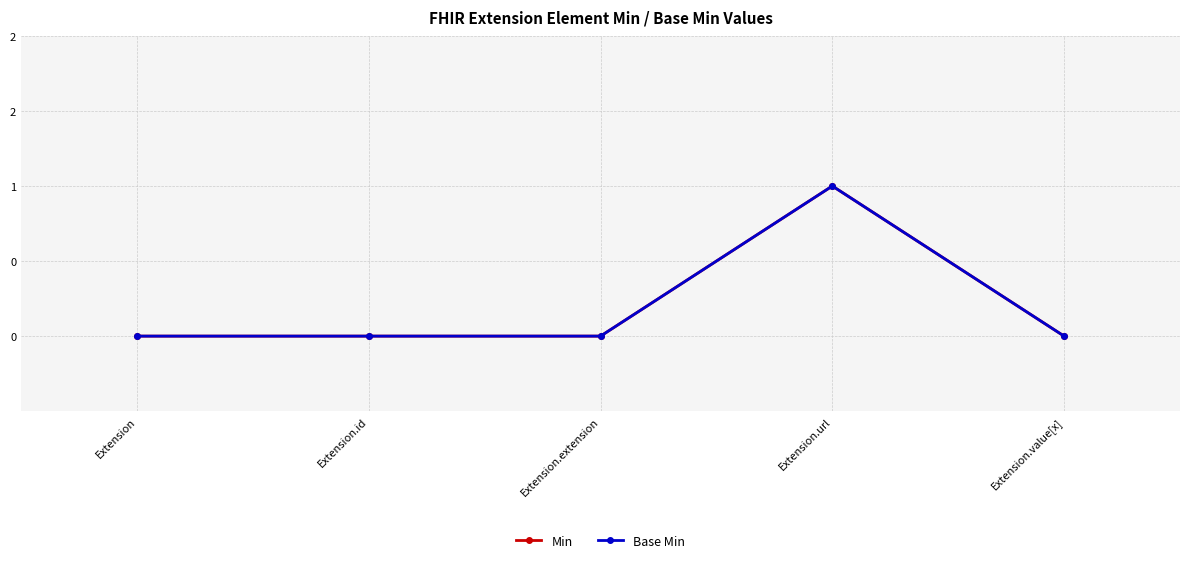

Which category has the highest value across all series?

Extension.url